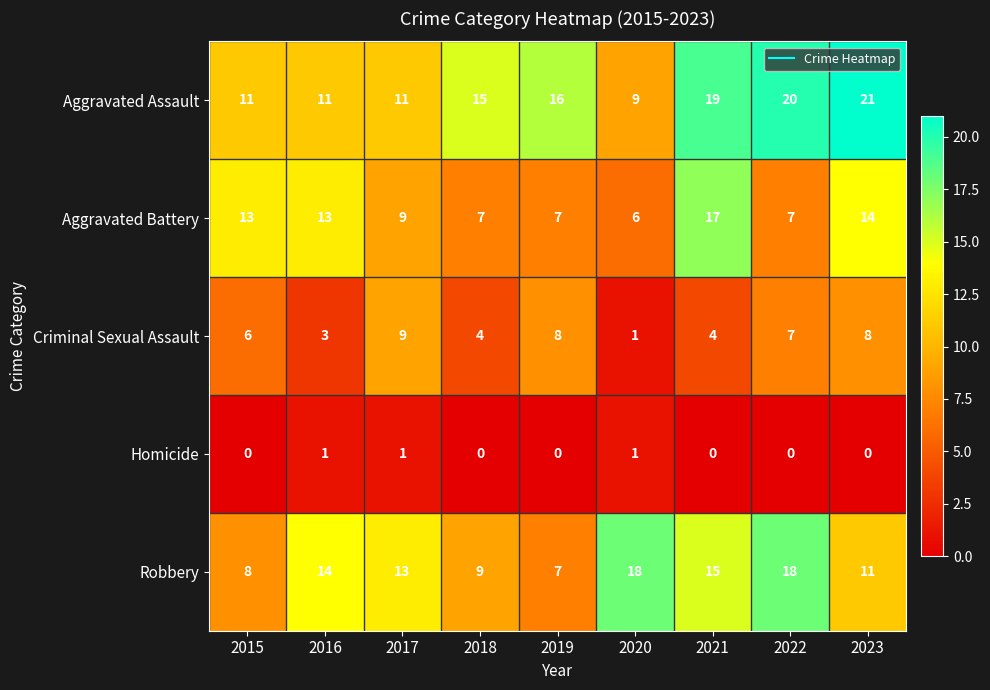

Count the number of data series in this chart.

5